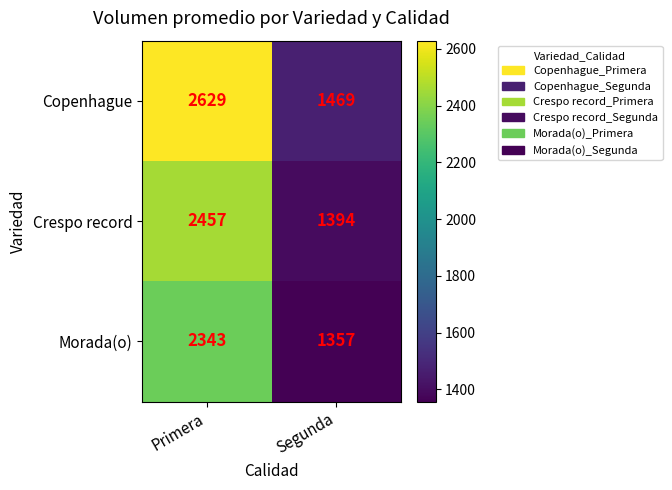

Reading left to right, what are all the values shown in this chart?

Copenhague: Primera=2629	Segunda=1469
Crespo record: Primera=2457	Segunda=1394
Morada(o): Primera=2343	Segunda=1357